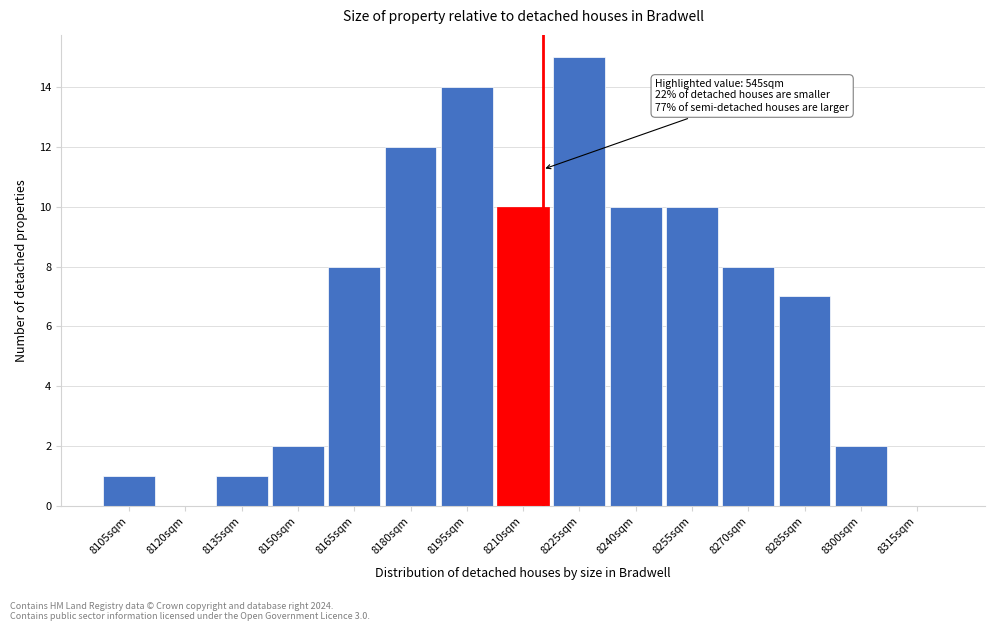

Is it true that the value at 8285sqm is 4?

False